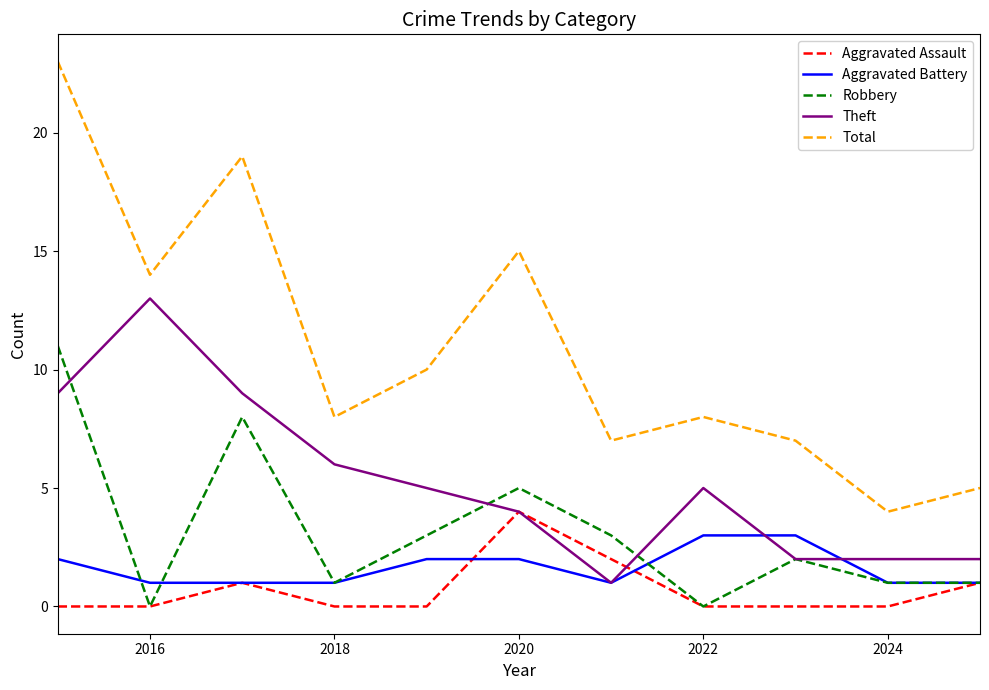

What is the maximum value for Robbery?

11